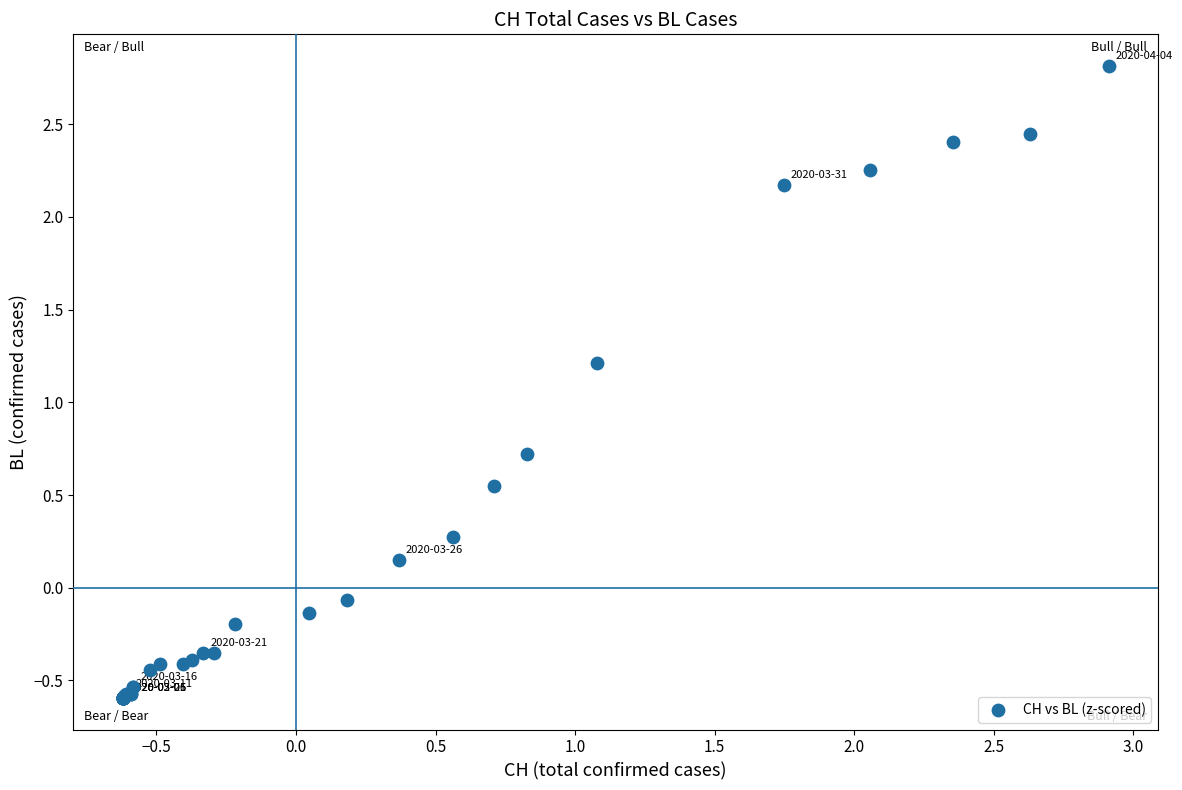

What Y value in the scatter plot is closest to 1?

1.2